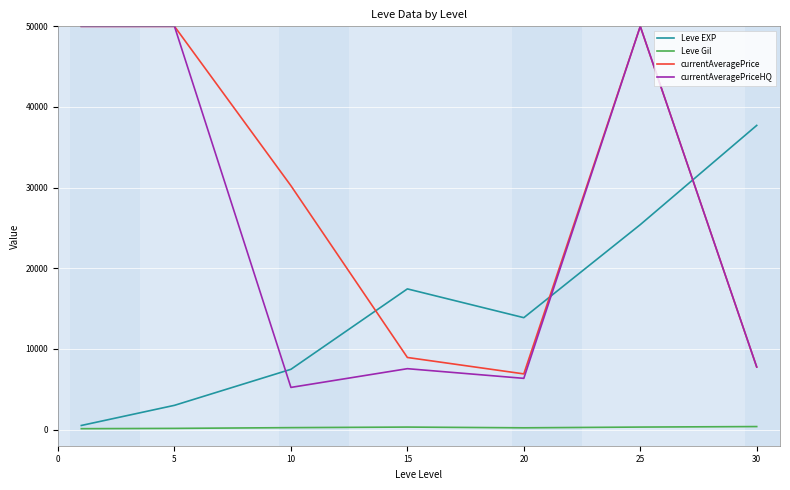

True or false: currentAveragePrice and Leve Gil cross at least once.

False